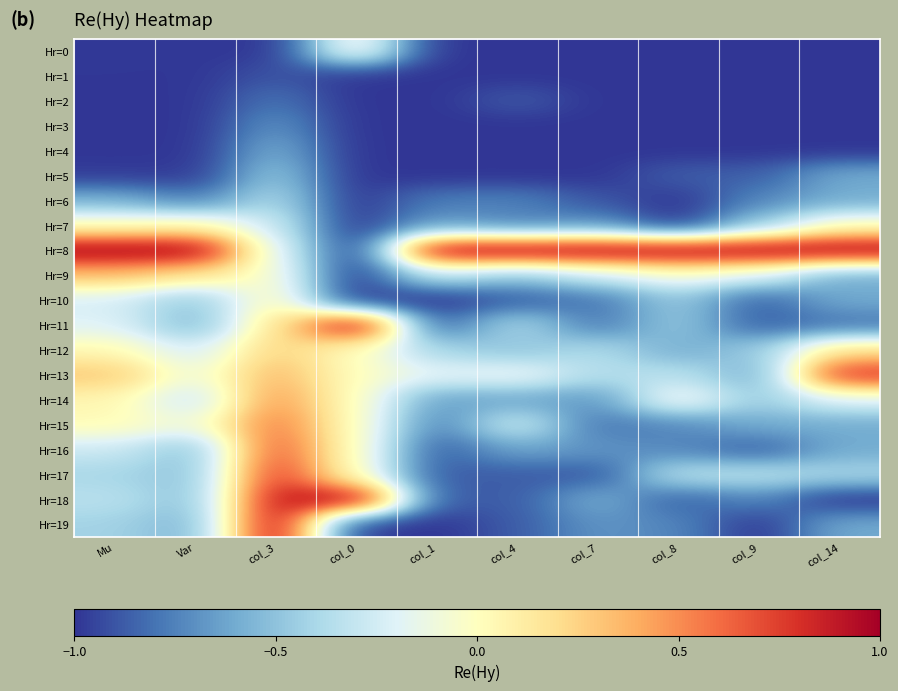

At how many categories does at least one series exceed 0?

10